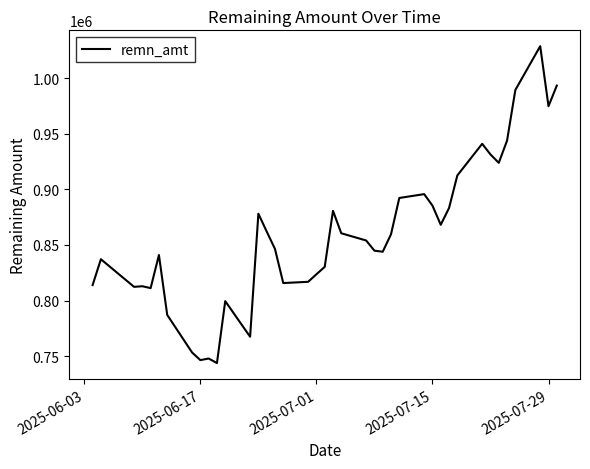

What is the greatest value displayed?

1028700